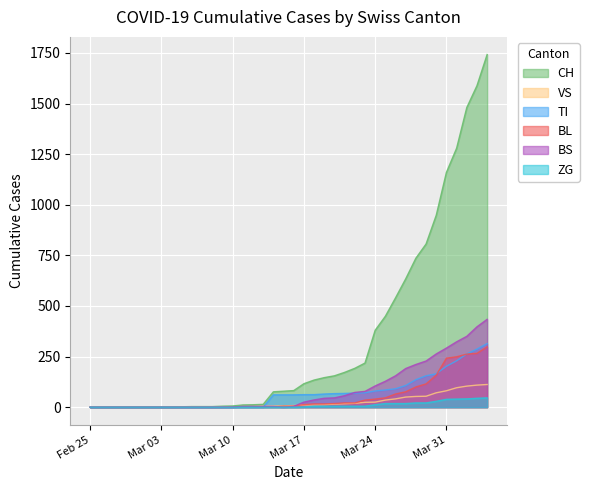

How many values in the VS series are below 8?

20